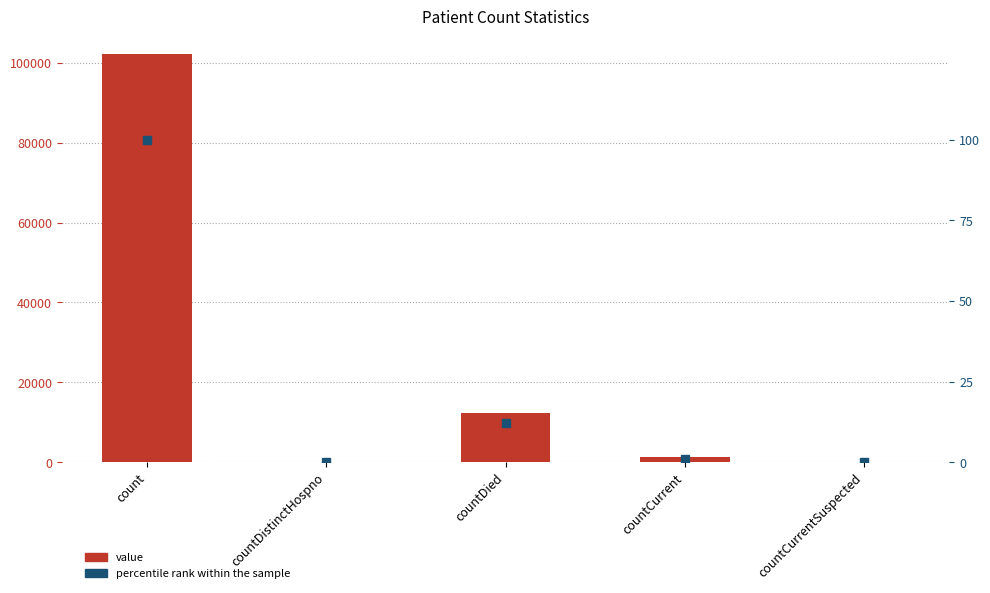

The value series shows 2016 at countCurrent. True or false?

False